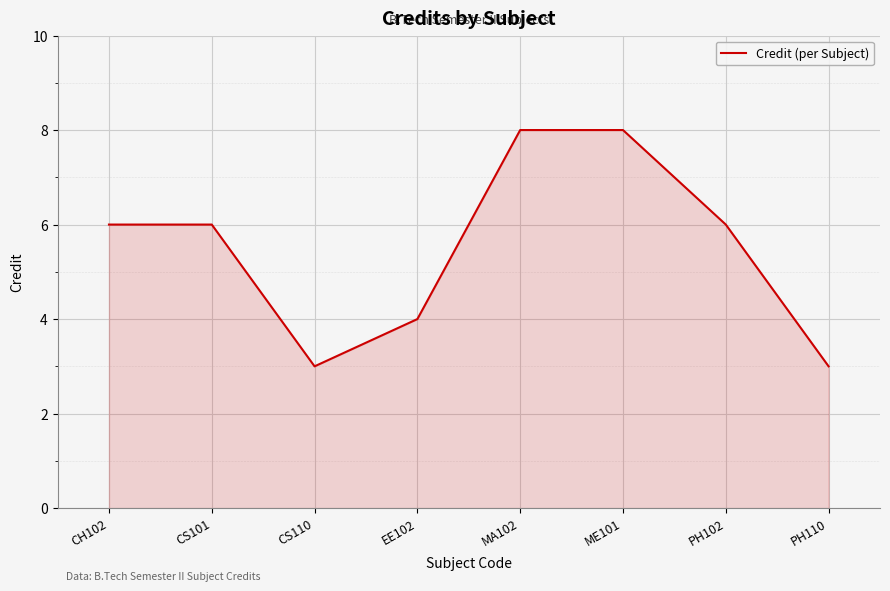

At which category does the data reach its first local valley?

CS110